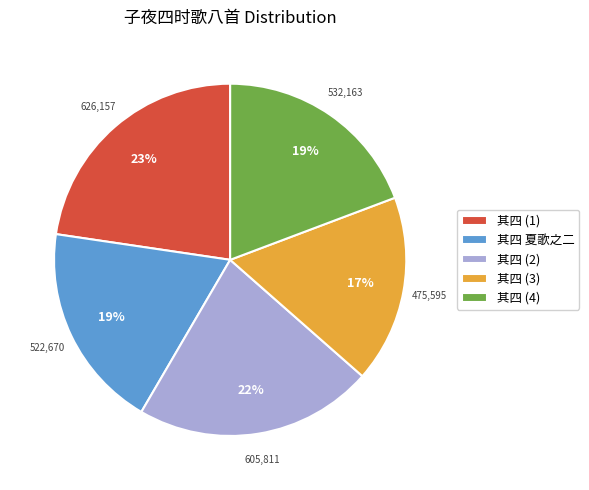

Do 其四 (4) and 其四 (1) together represent more than half of the pie?

No